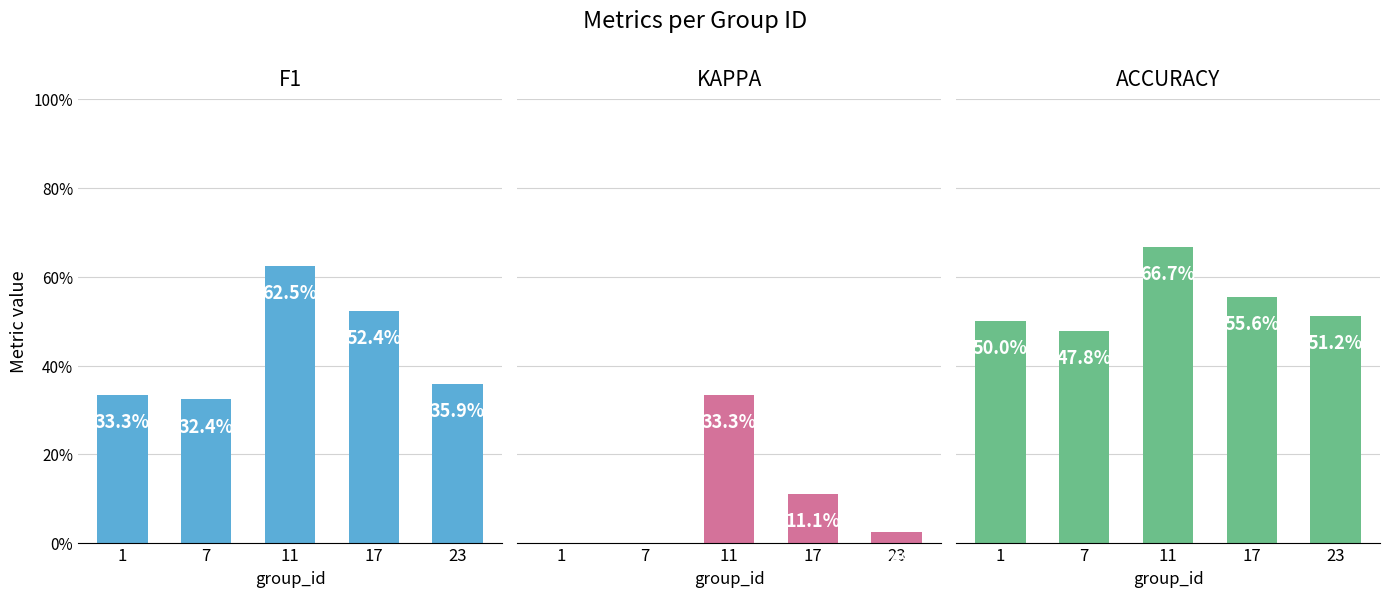

Which series has the largest total across all categories?

accuracy